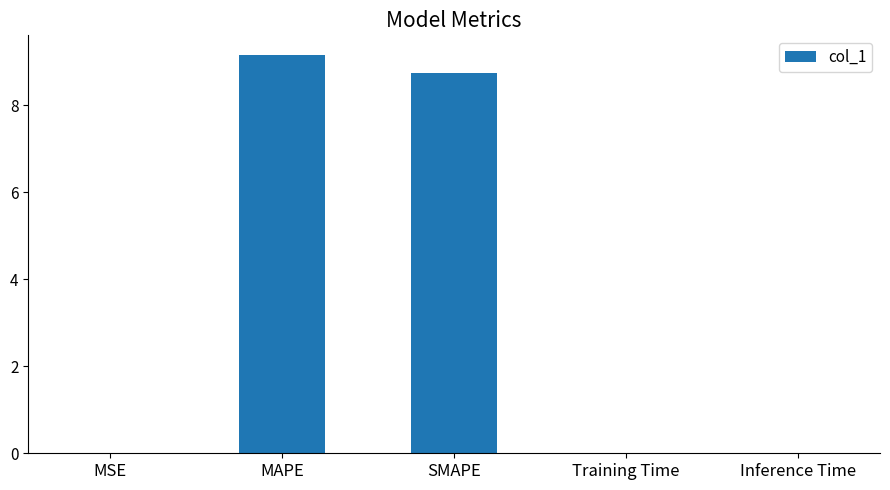

The chart shows a value of 9.2 at MAPE. True or false?

True